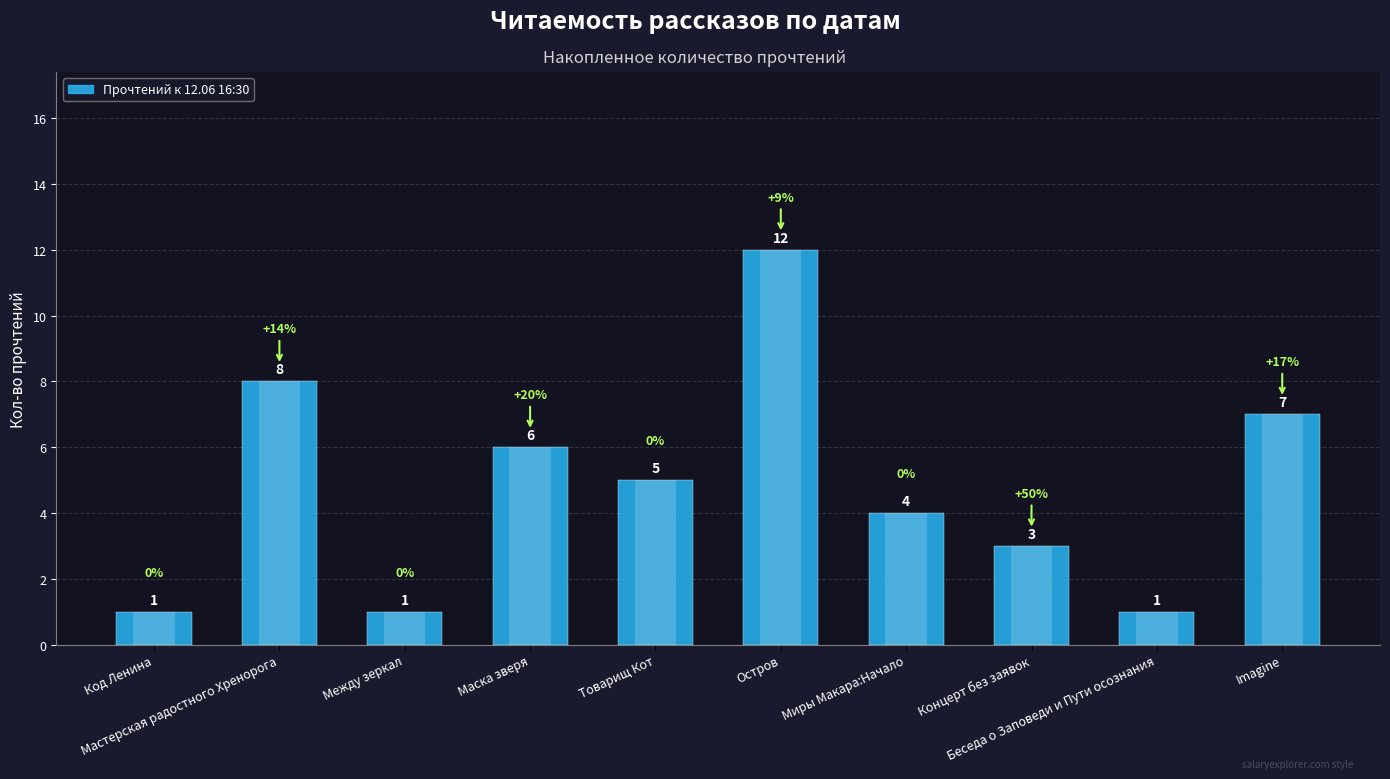

Where does the data first go above 5?

Мастерская радостного Хренорога